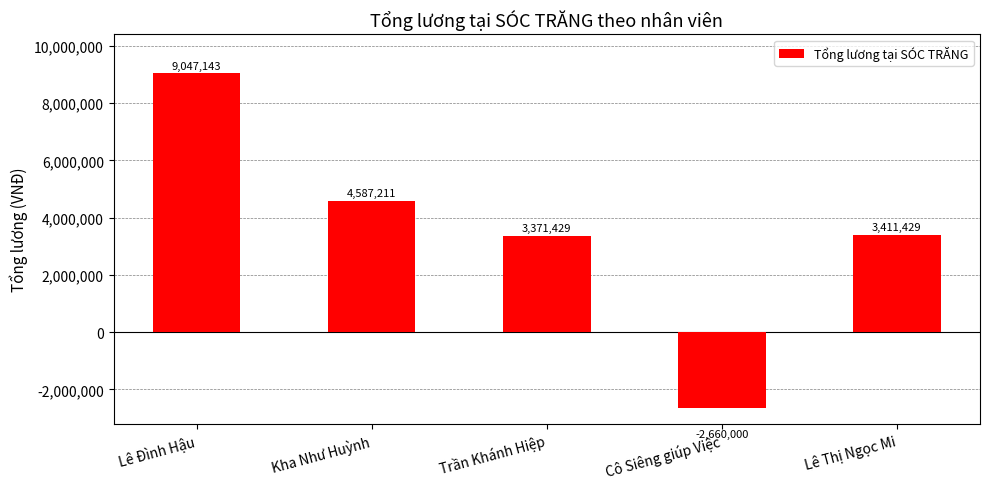

How many values are above zero?

4